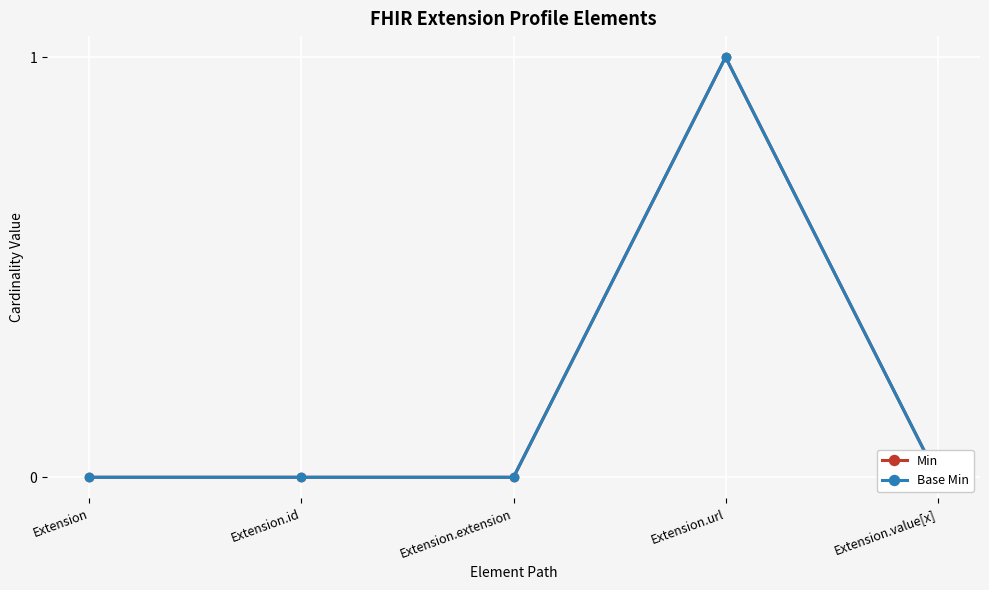

Reading right to left, list all the values displayed in this chart.

Min: 0	1	0	0	0
Base Min: 0	1	0	0	0